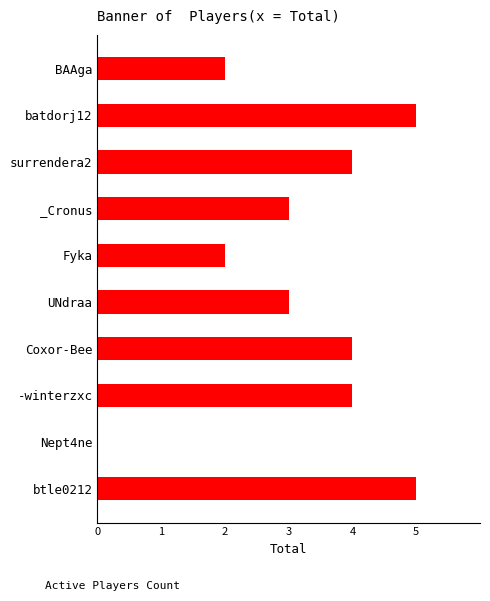

Are the bars horizontal?

Yes